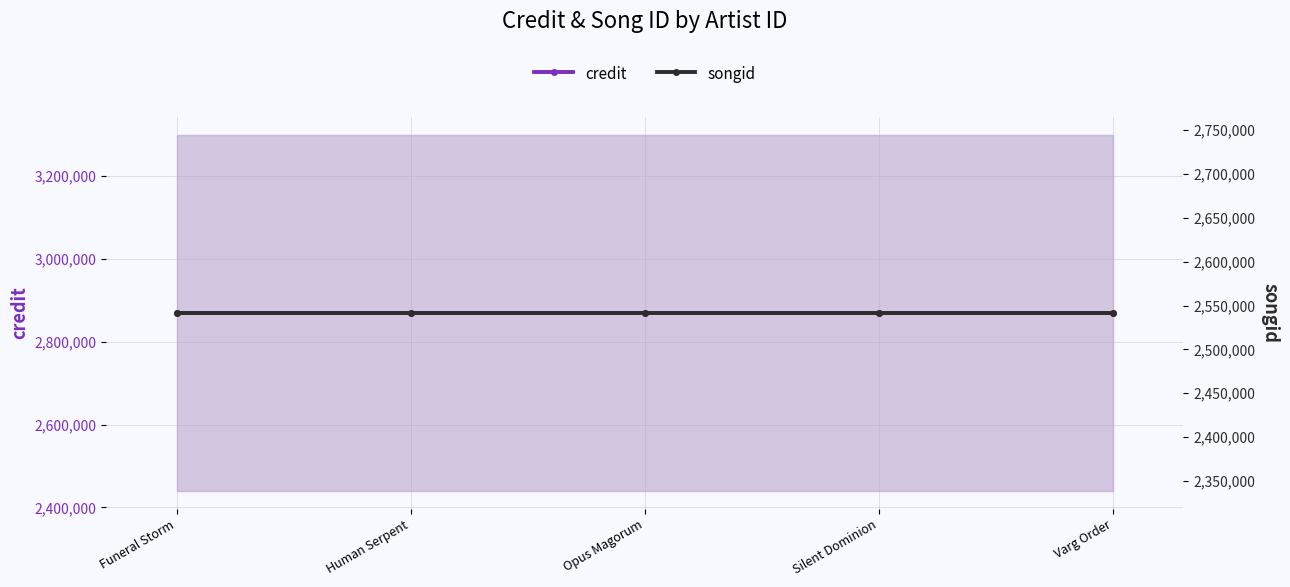

How many data points does each series have?

5